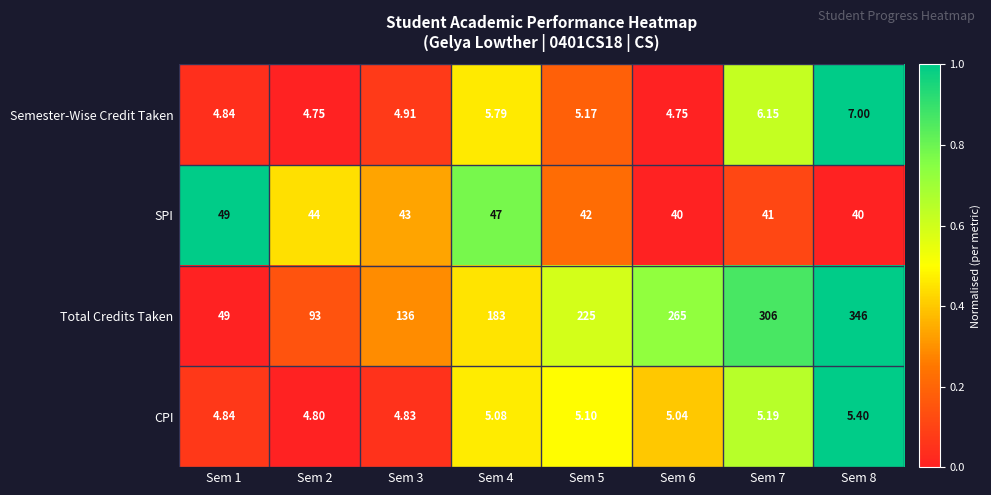

What is the difference between the highest and lowest values at Sem 3?

131.2